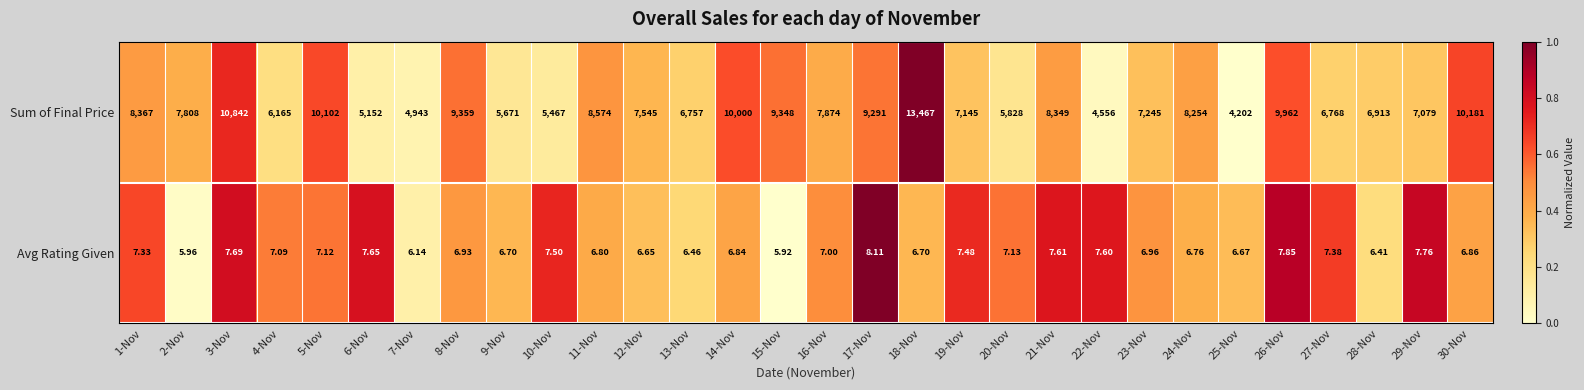

Which series has the widest spread of values?

Sum of Final Price